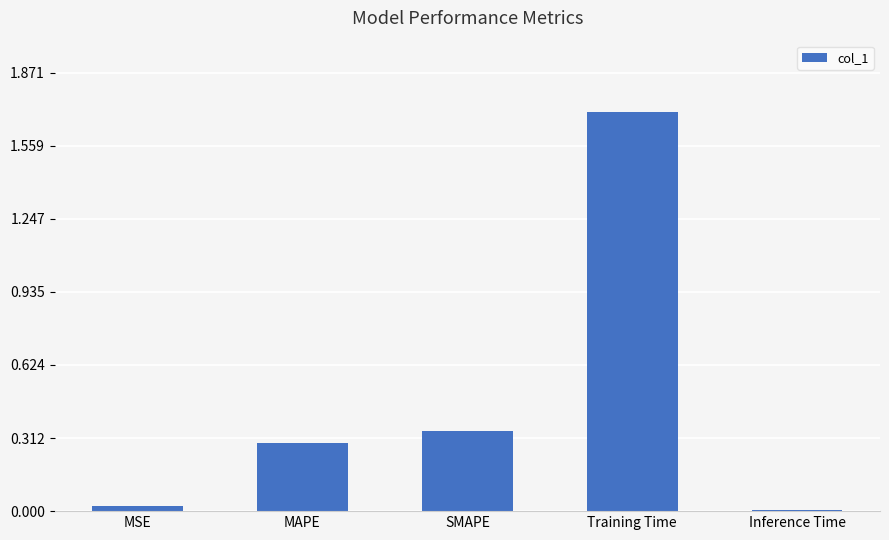

The chart shows a value of 0.0 at MSE. True or false?

True